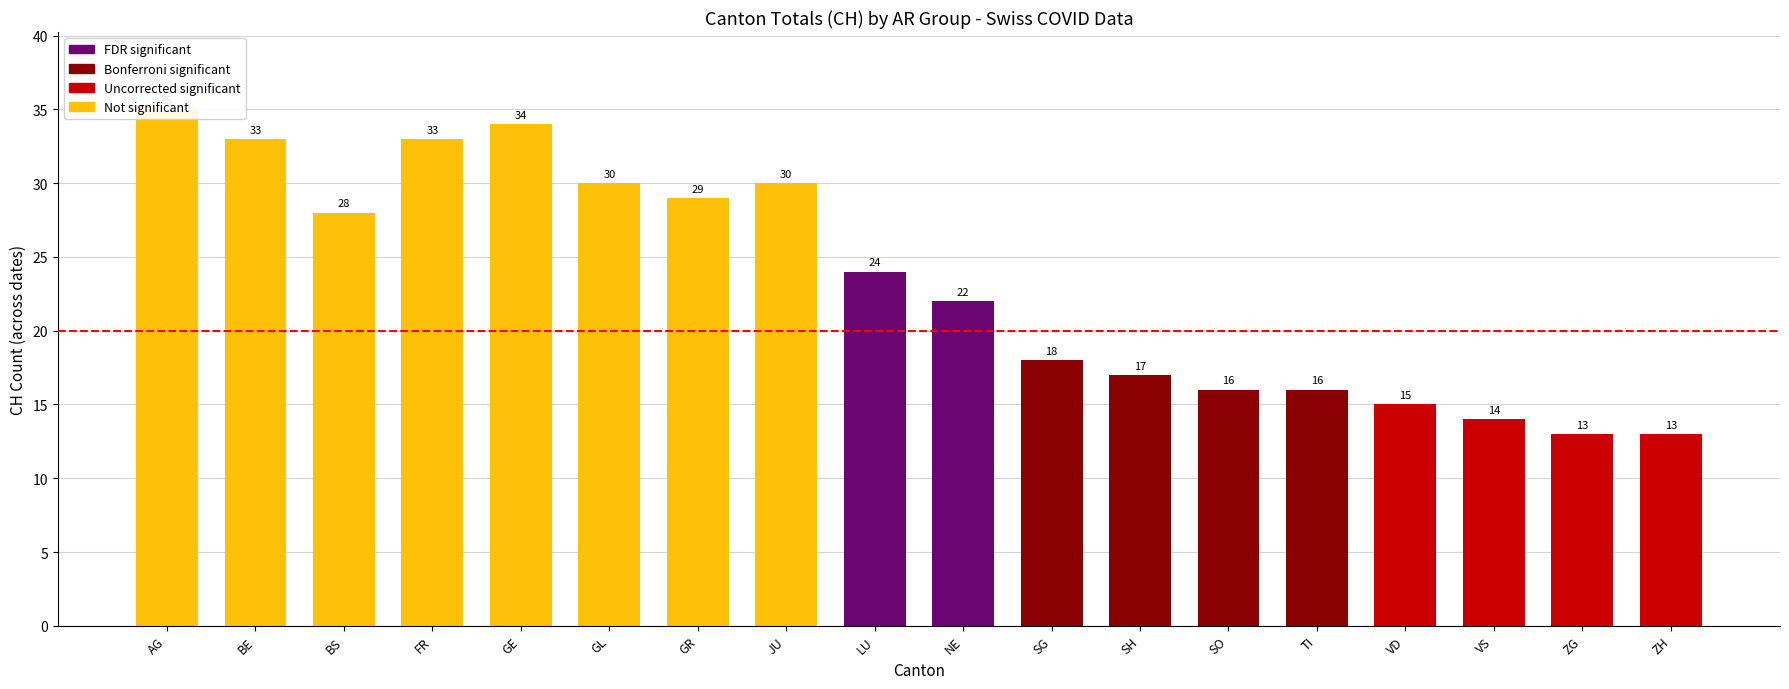

What is the value of the 10th bar from the left?

22